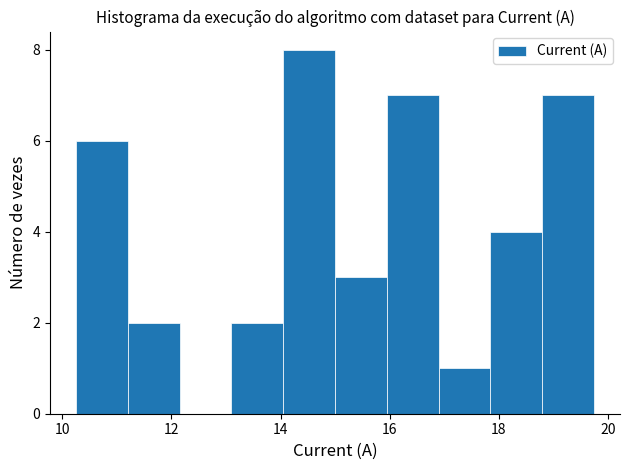

What is the height of the bar covering 16.0 to 16.8 on the x-axis? Neither the bar edges nor the heights are printed on the chart, so give them approximately, as read against the axes.

7